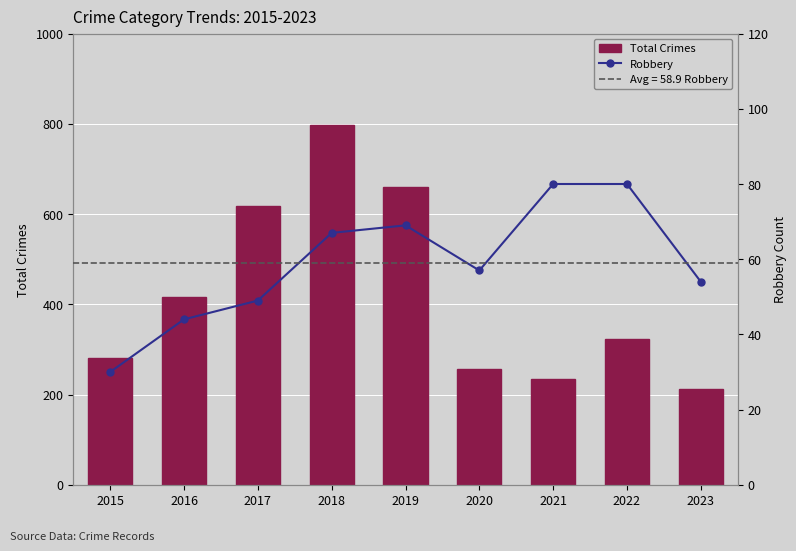

At which label does Total Crimes first exceed 324?

2016